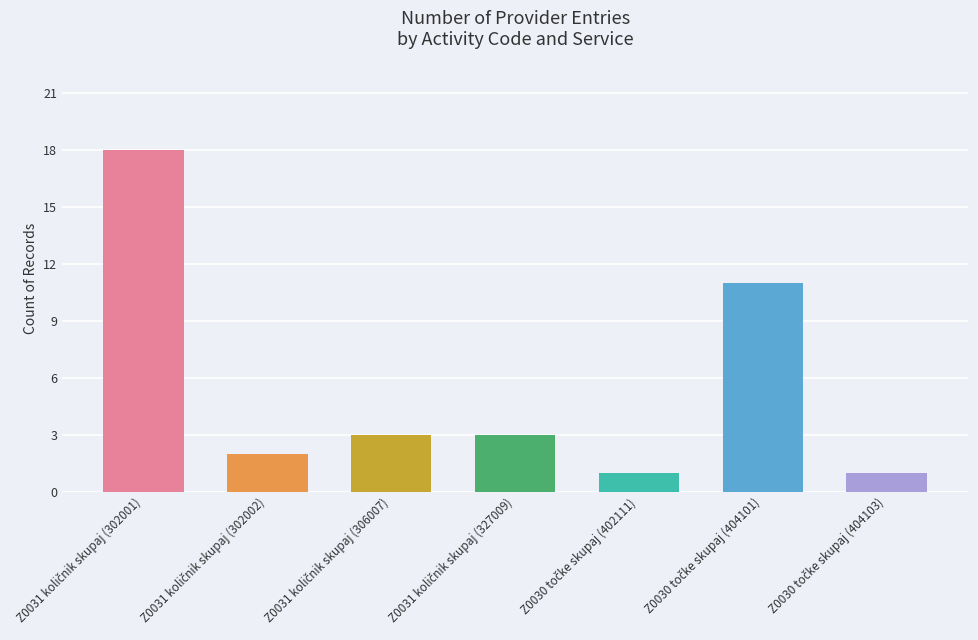

How many bars are there in total?

7